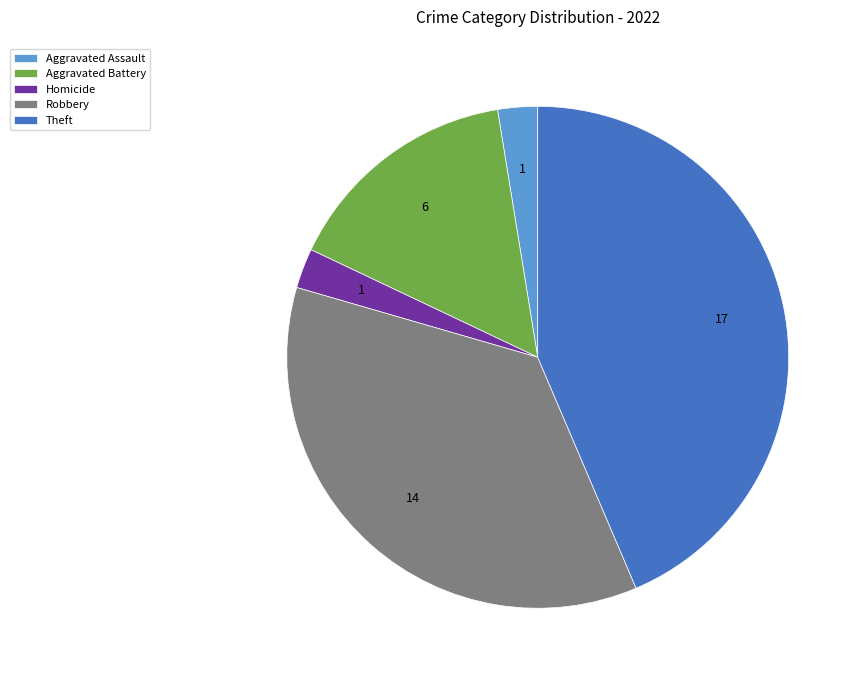

Is it true that Aggravated Assault is 16% of the pie?

False